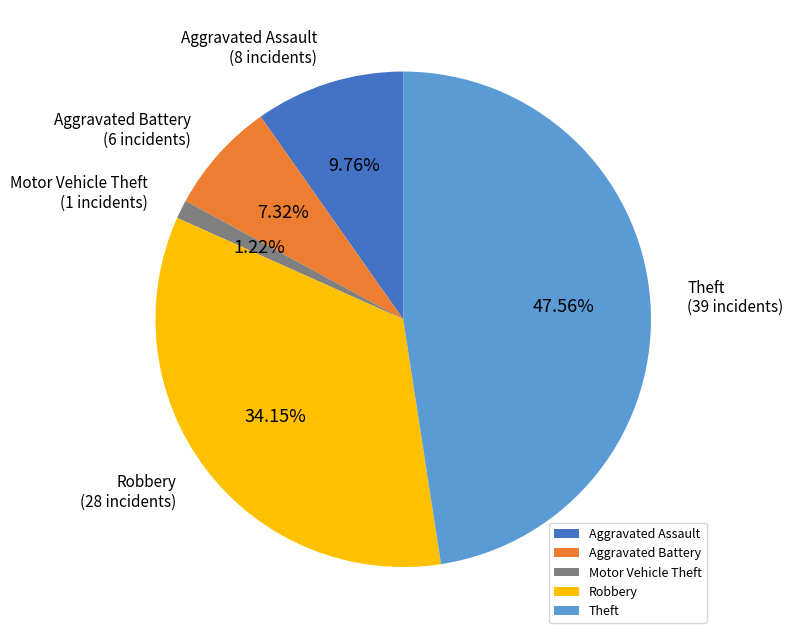

Is it true that Theft is 30% of the pie?

False